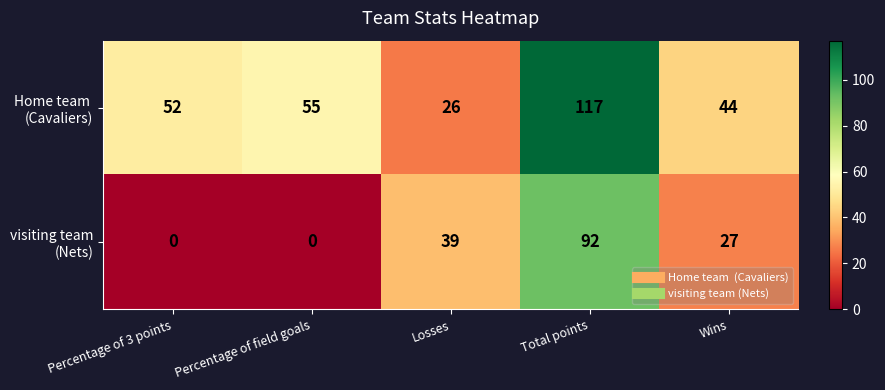

What is the maximum value shown in the chart?

117